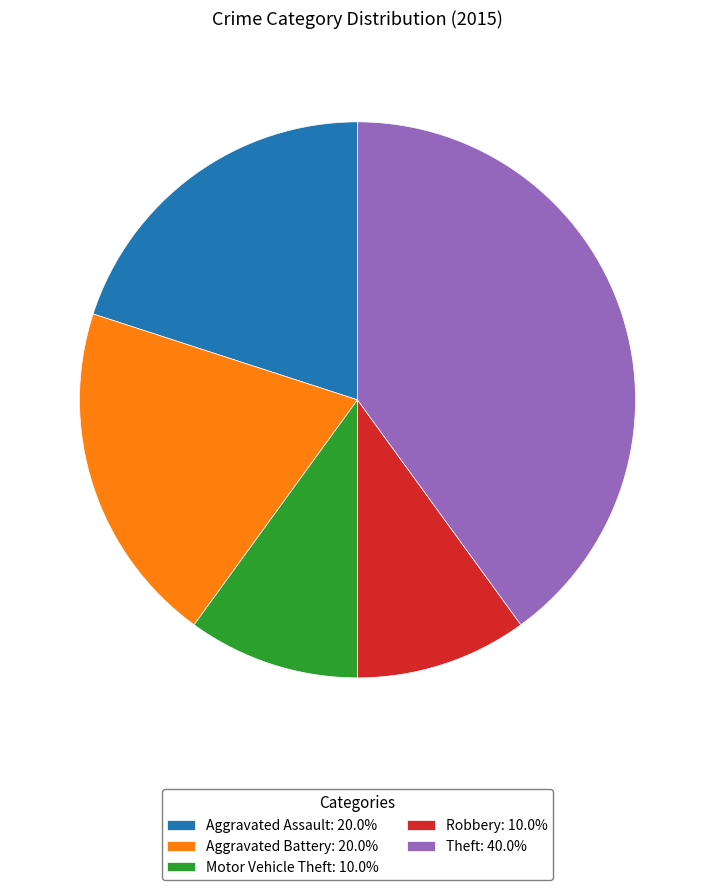

Is it true that Aggravated Battery is 33% of the pie?

False